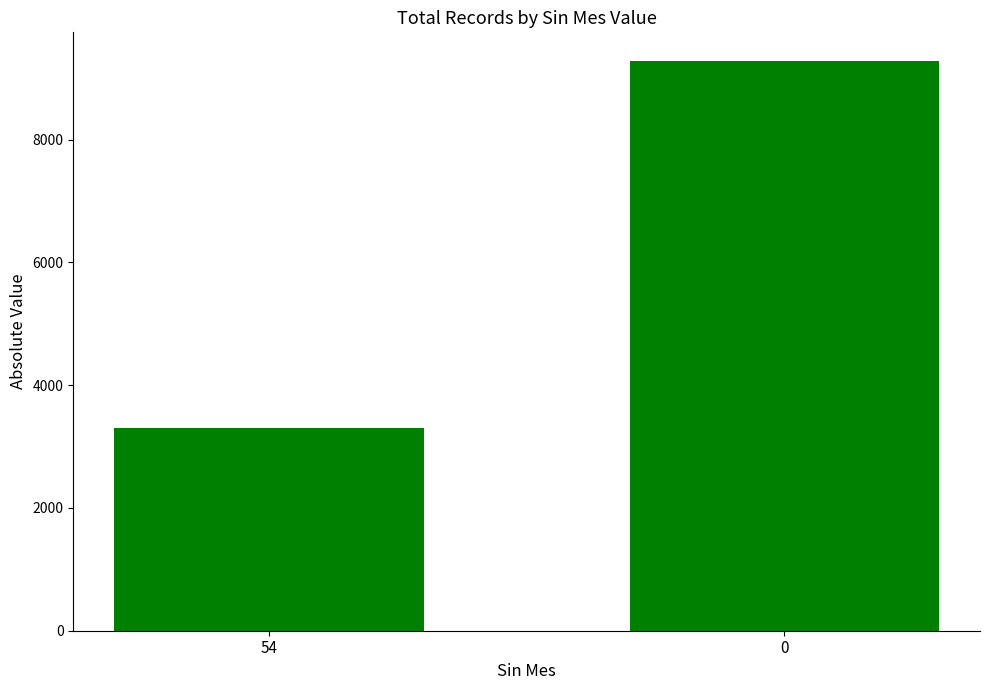

What is the maximum value shown in the chart?

9286